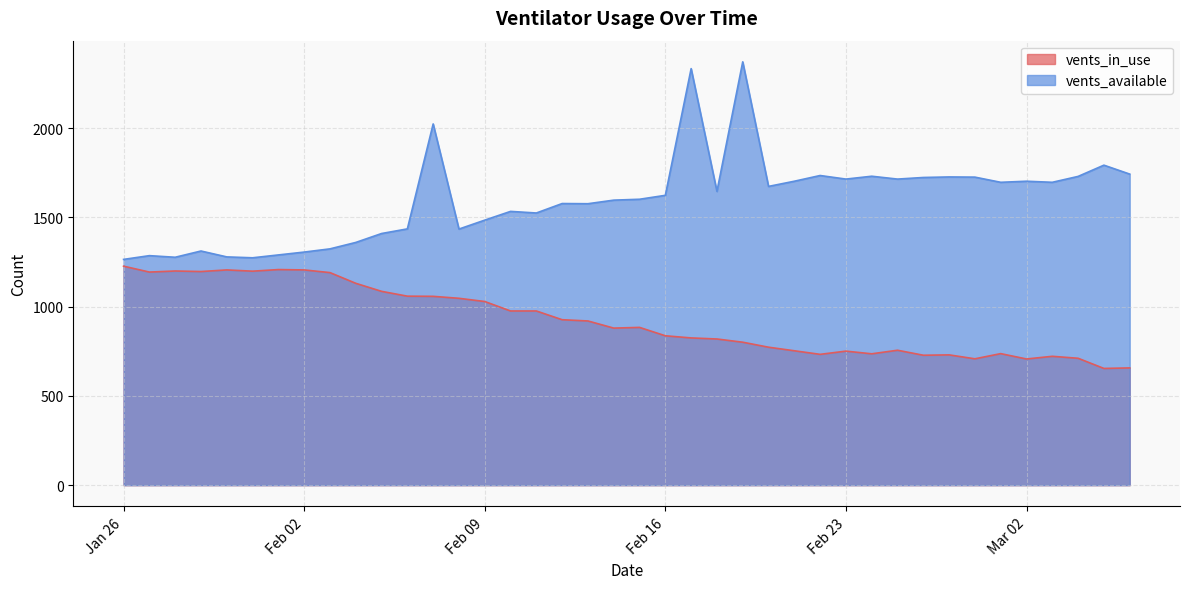

What is the sum of all vents_in_use values?

36939